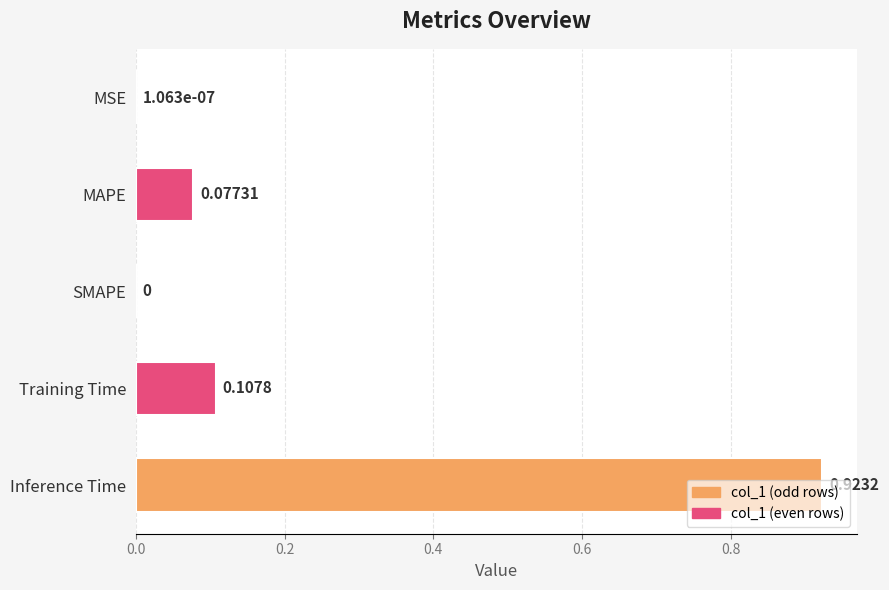

Which has a higher value, MAPE or SMAPE?

MAPE